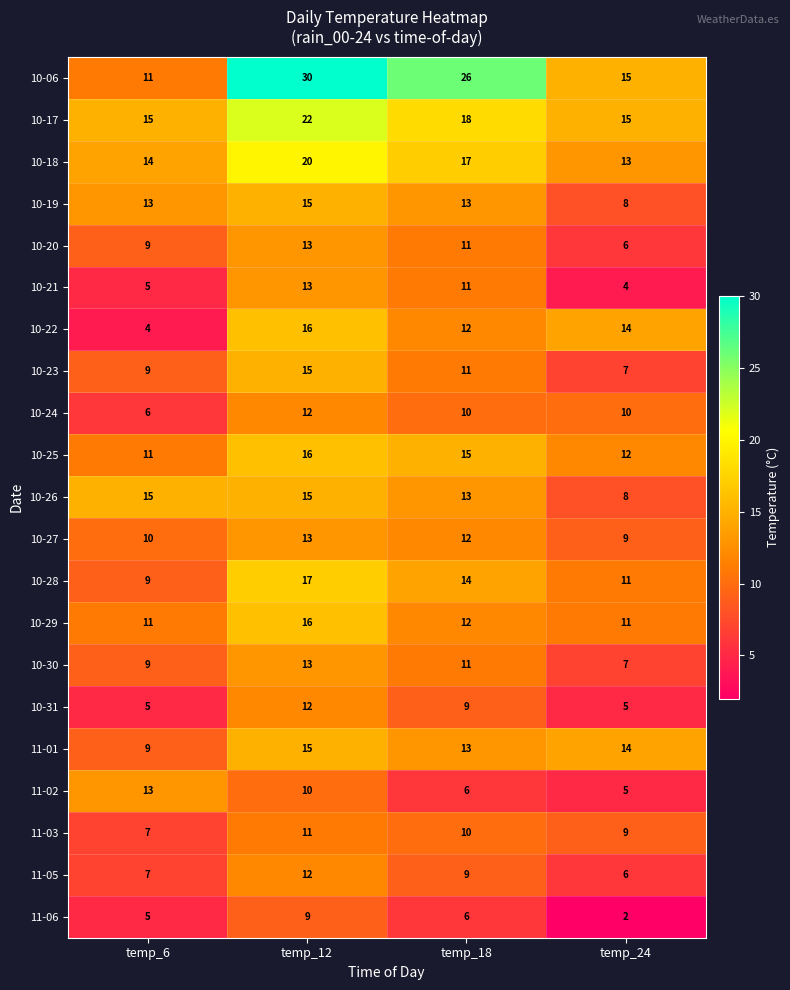

Which series has the largest range (max minus min)?

10-06